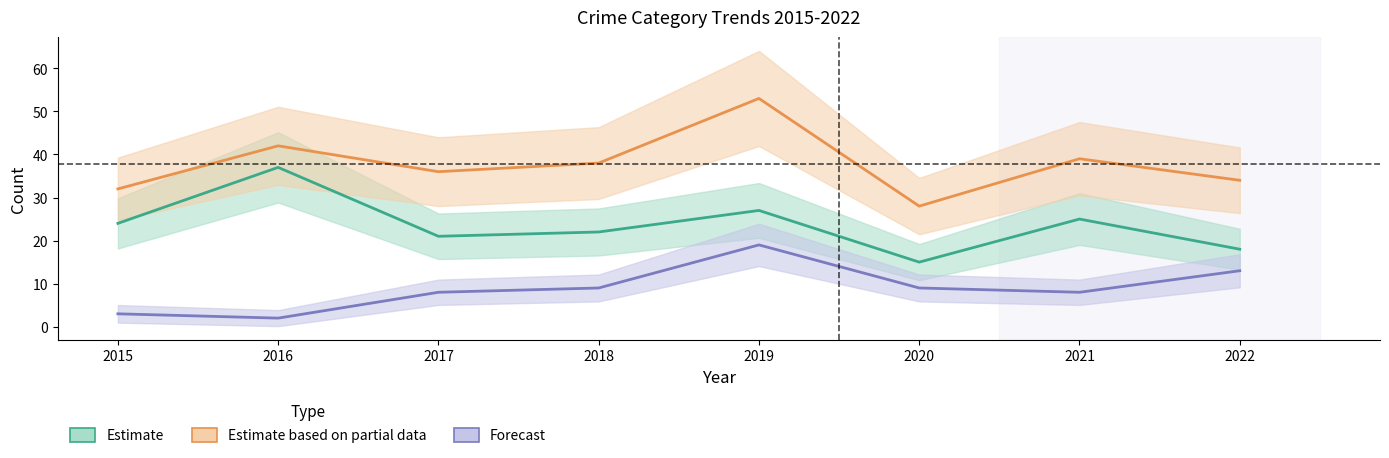

What is the total value across all series at 2018?

69